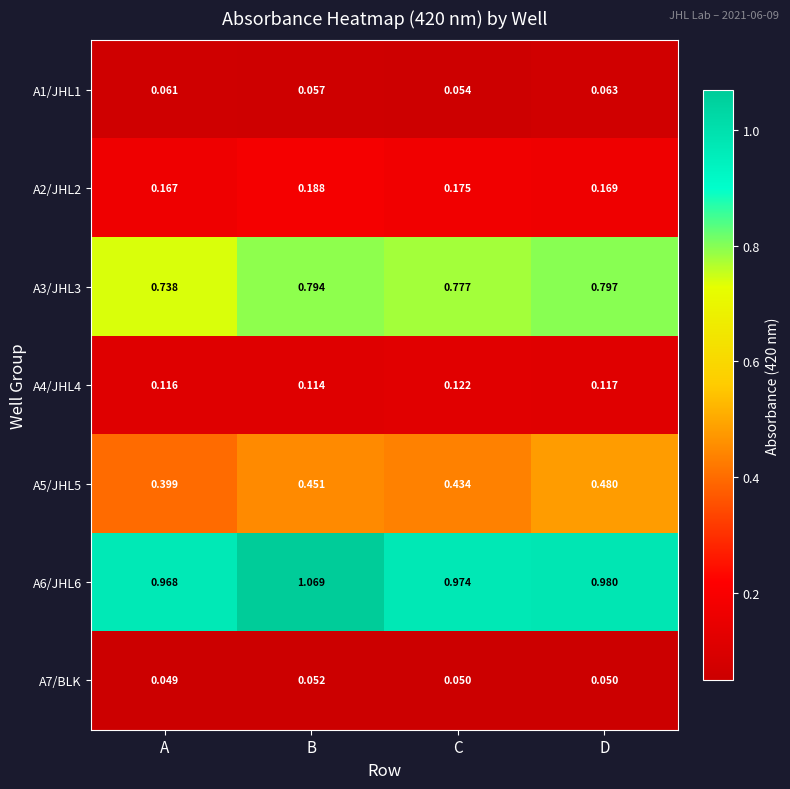

How many distinct data groups are displayed?

7